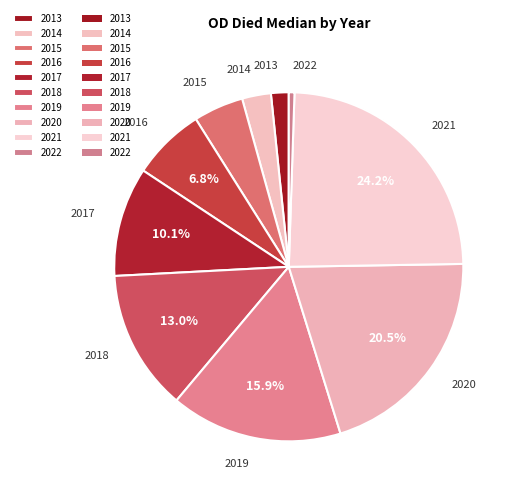

Between 2015 and 2018, which is larger?

2018